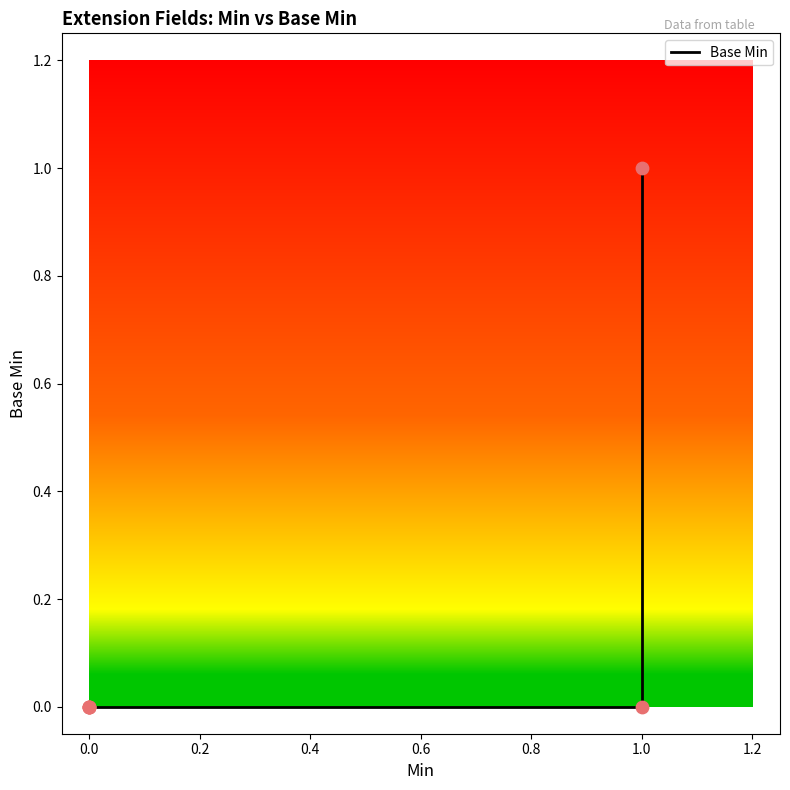

Between 0.4 and 0.0, which is larger?

0.4